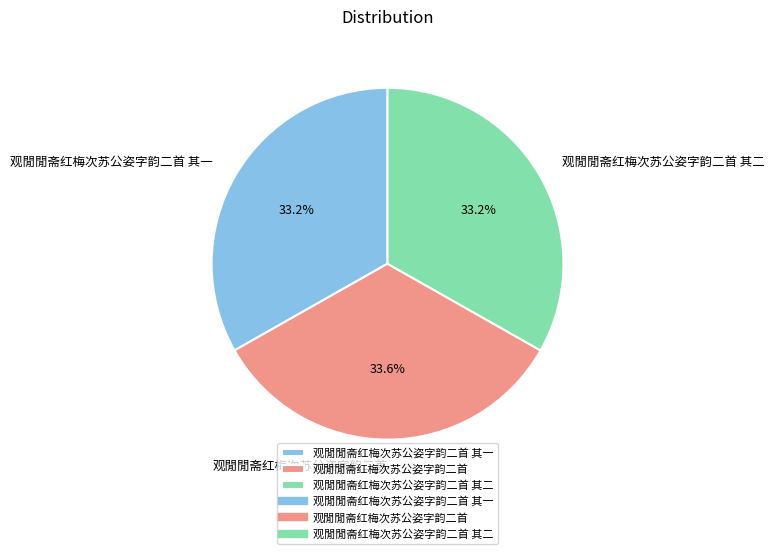

What is the ratio of the value at 观閒閒斋红梅次苏公姿字韵二首 to the value at 观閒閒斋红梅次苏公姿字韵二首 其一?

1.0